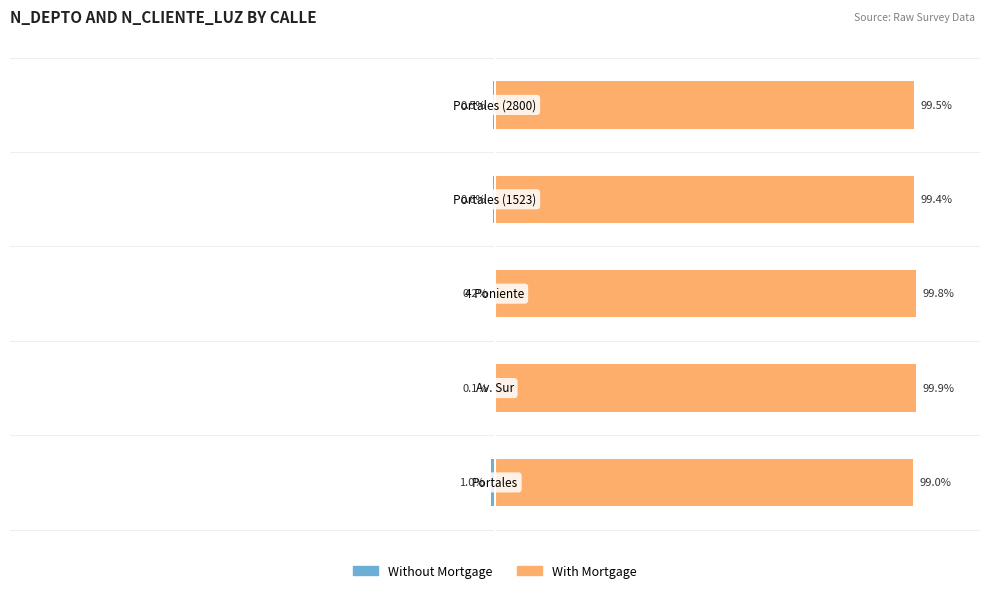

Does the chart contain any negative values?

Yes